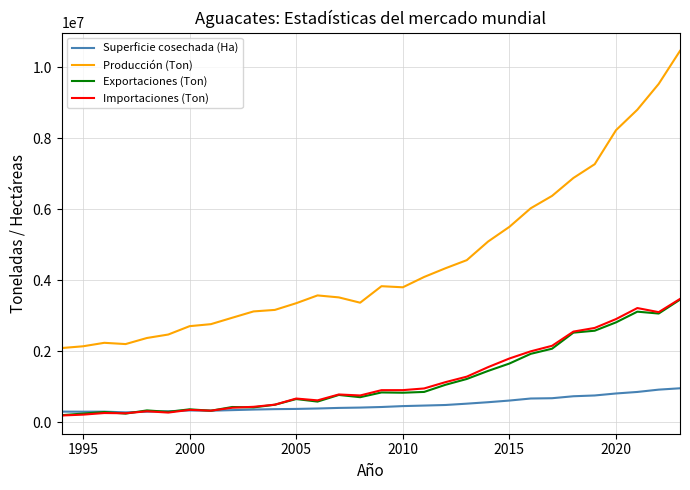

True or false: Producción (Ton) and Importaciones (Ton) cross at least once.

False